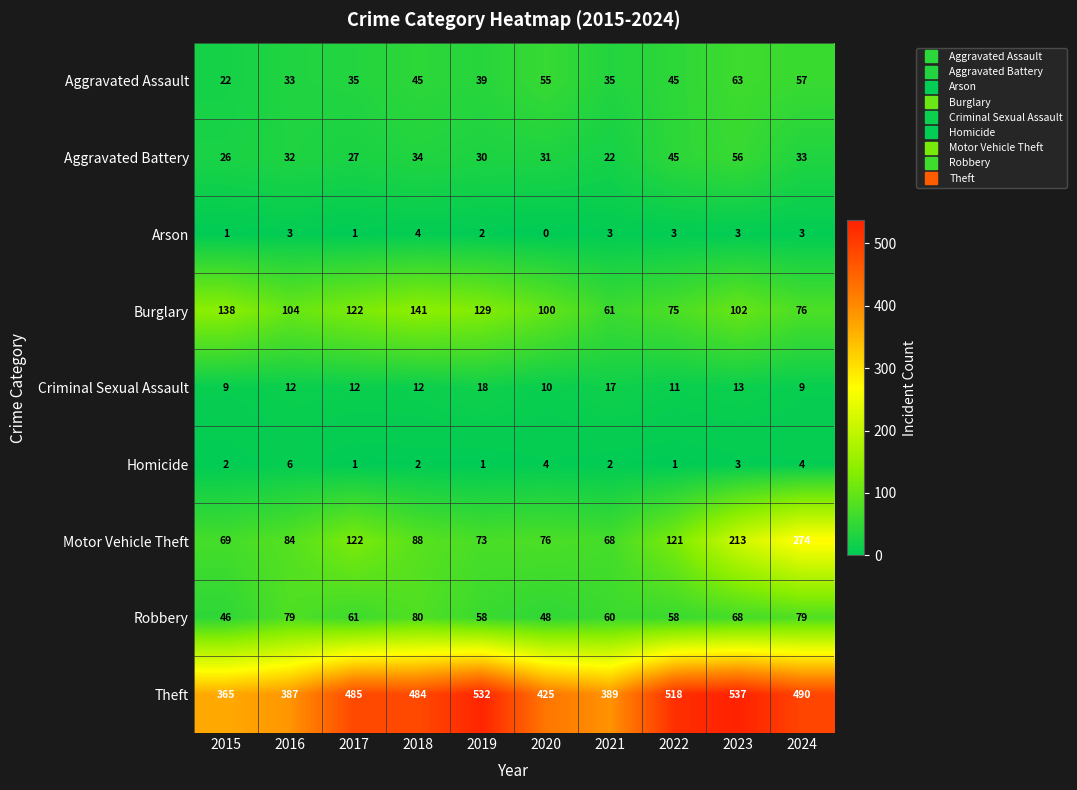

Which series has the largest range (max minus min)?

Motor Vehicle Theft